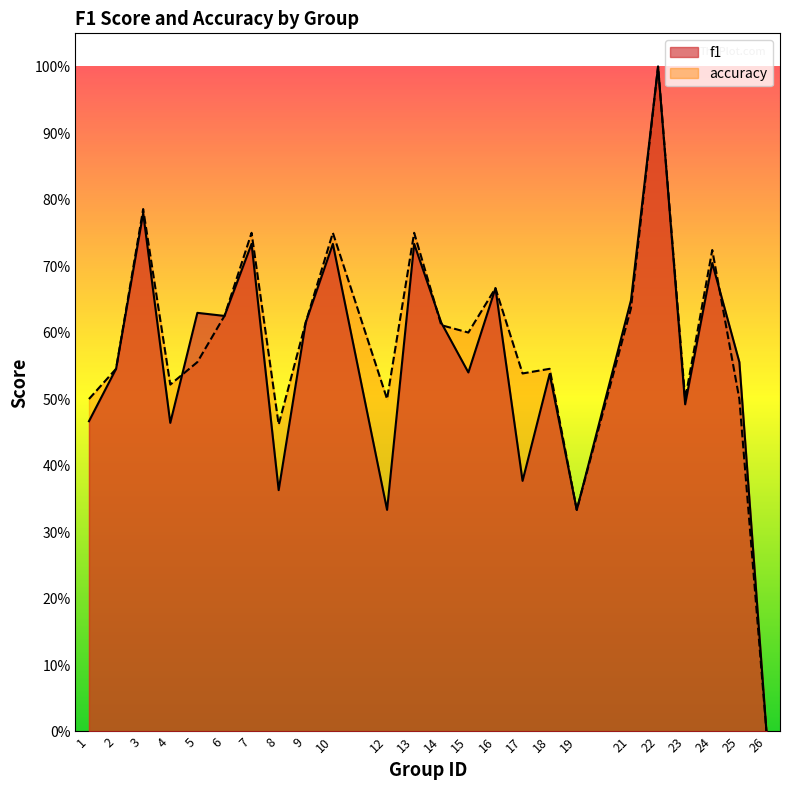

Is it true that accuracy equals 0.5 at 23?

True